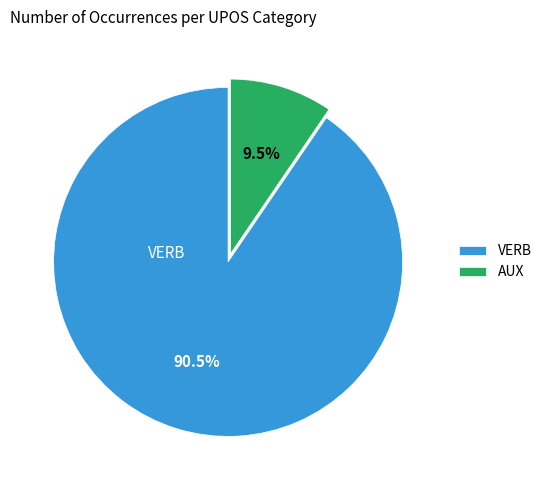

To the nearest percent, what is the average slice percentage?

50%